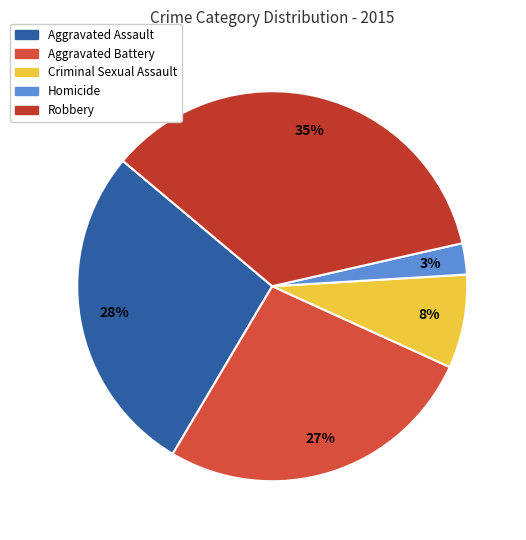

Do Criminal Sexual Assault and Homicide together represent more than half of the pie?

No